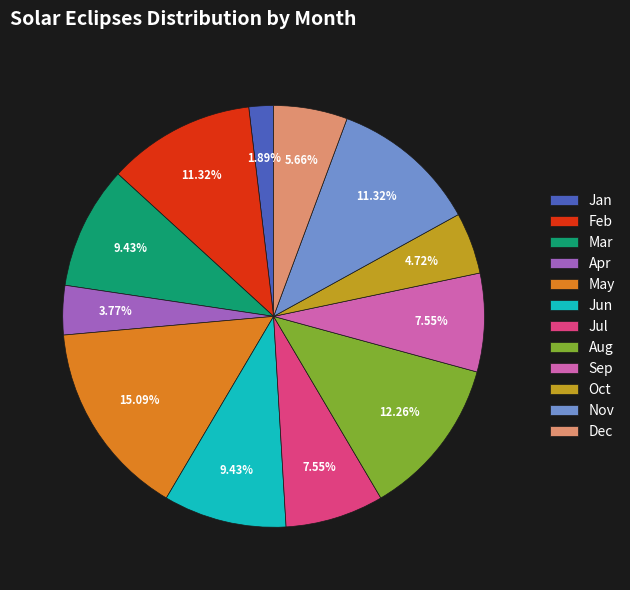

Do Dec and May together represent more than half of the pie?

No